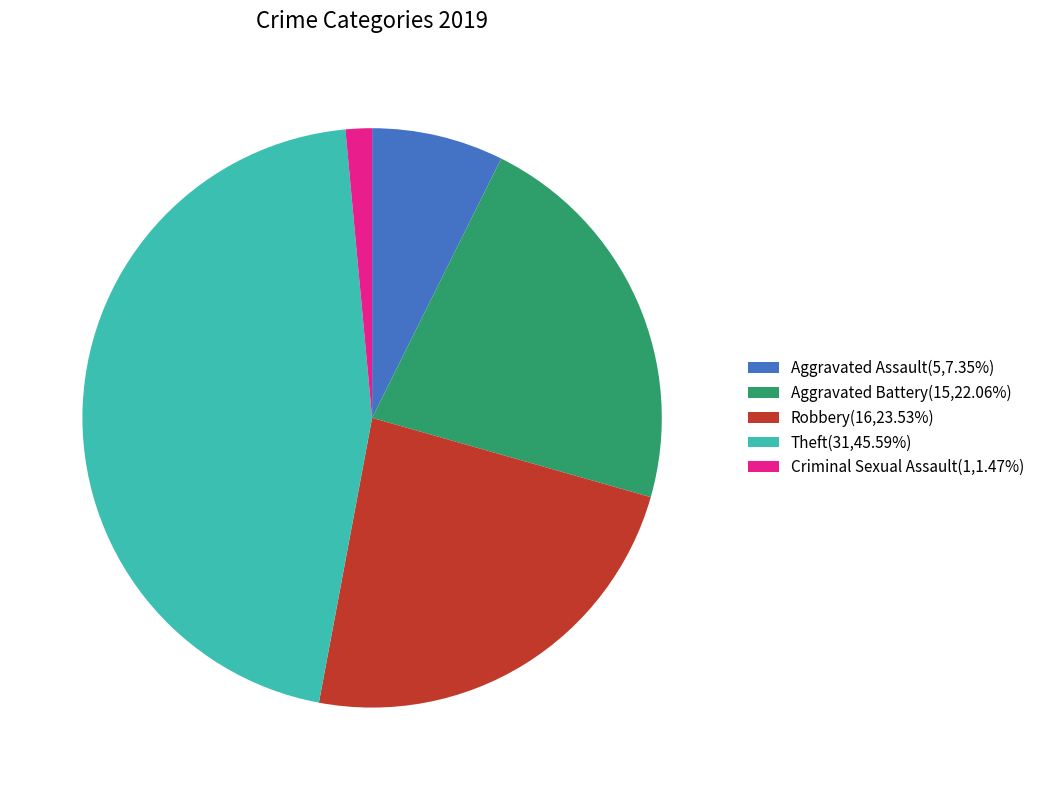

The Aggravated Battery slice represents 22% of the pie. True or false?

True